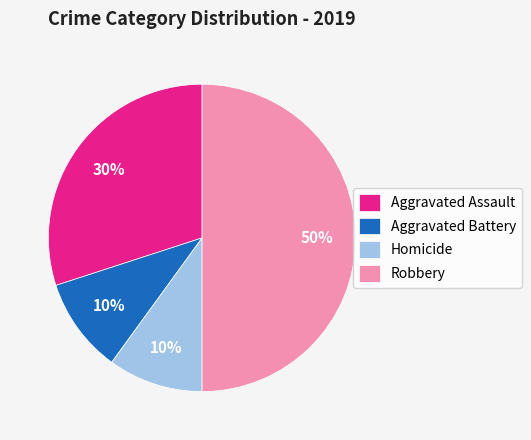

Count the number of slices in the pie.

4